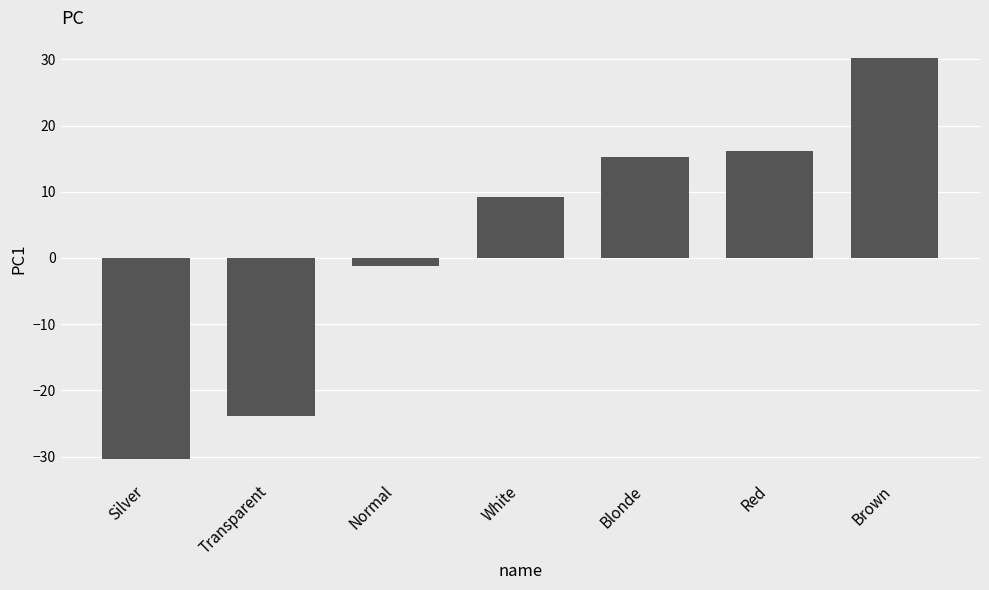

Is it true that the value at White is 9.2?

True